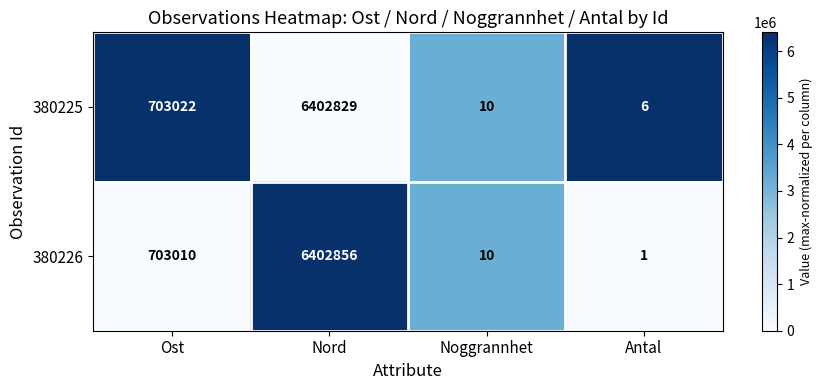

Which series changed the most between Noggrannhet and Antal?

380226